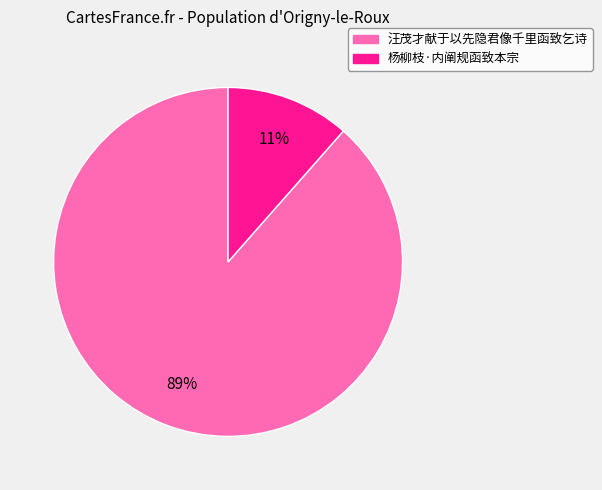

Which has a higher value, 汪茂才献于以先隐君像千里函致乞诗 or 杨柳枝·内阐规函致本宗?

汪茂才献于以先隐君像千里函致乞诗